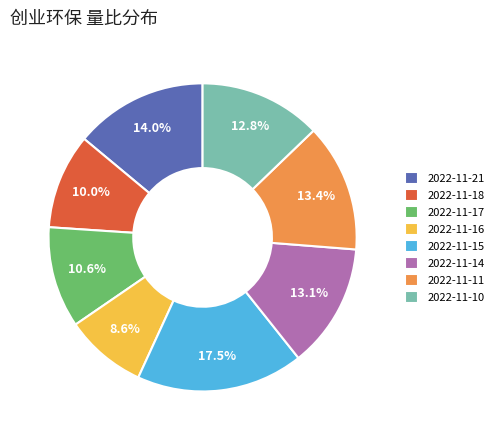

How many segments does this pie chart have?

8